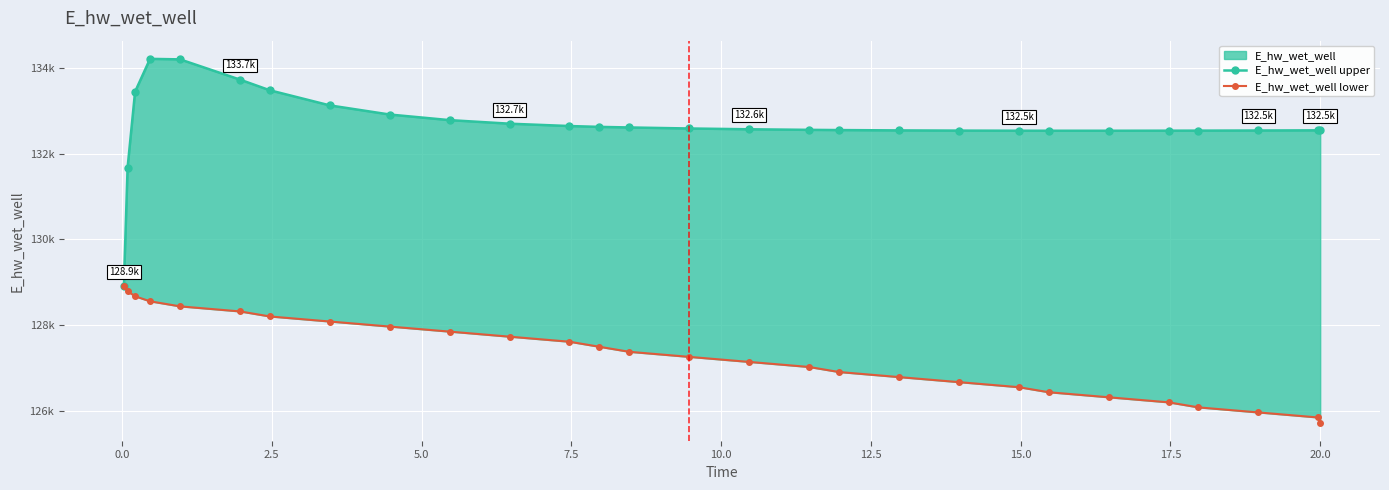

Which series has the widest spread of values?

E_hw_wet_well upper